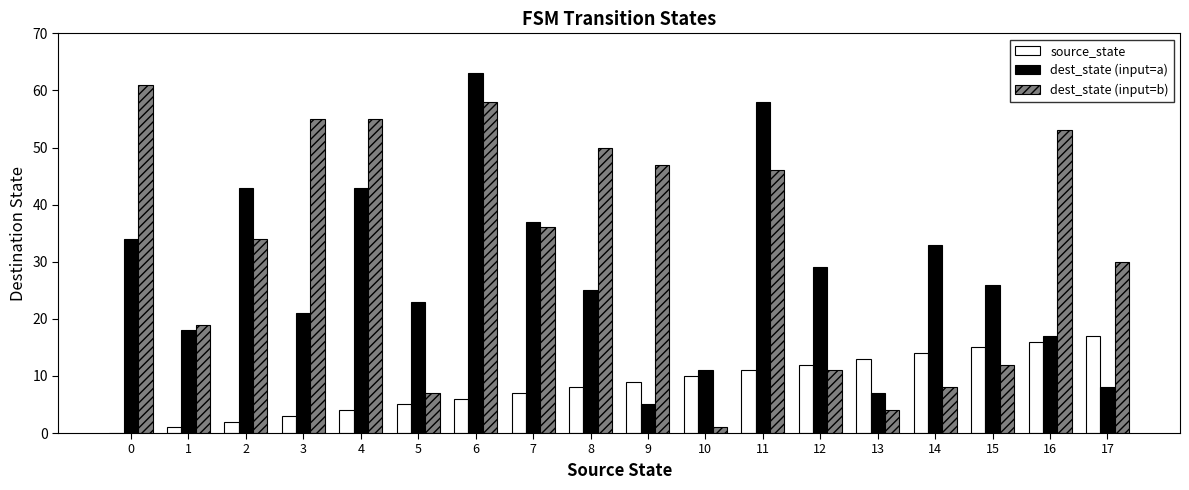

Which series has the largest total across all categories?

dest_state (input=b)